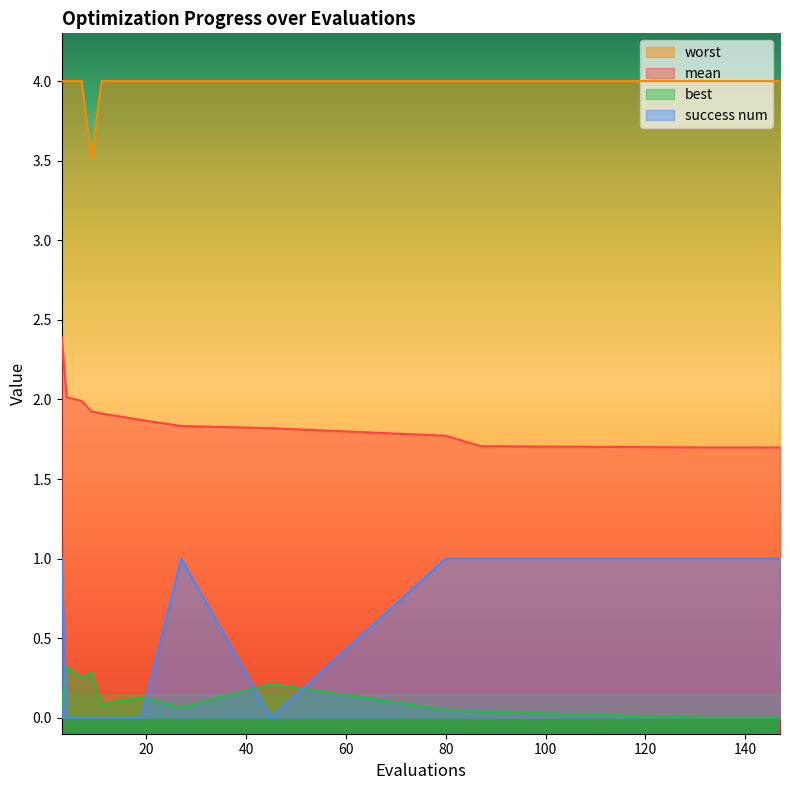

Reading right to left, extract all data points from this chart.

mean: 1.7	1.7	1.7	1.7	1.7	1.7	1.8	1.8	1.8	1.9	1.9	1.9	2.0	2.0	2.4
best: 0.0	0.0	0.0	0.0	0.0	0.0	0.0	0.2	0.1	0.1	0.1	0.3	0.3	0.3	0.1
worst: 4.0	4.0	4.0	4.0	4.0	4.0	4.0	4.0	4.0	4.0	4.0	3.5	4.0	4.0	4.0
success num: 1.0	1.0	1.0	1.0	1.0	1.0	1.0	0.0	1.0	0.0	0.0	0.0	0.0	0.0	1.0